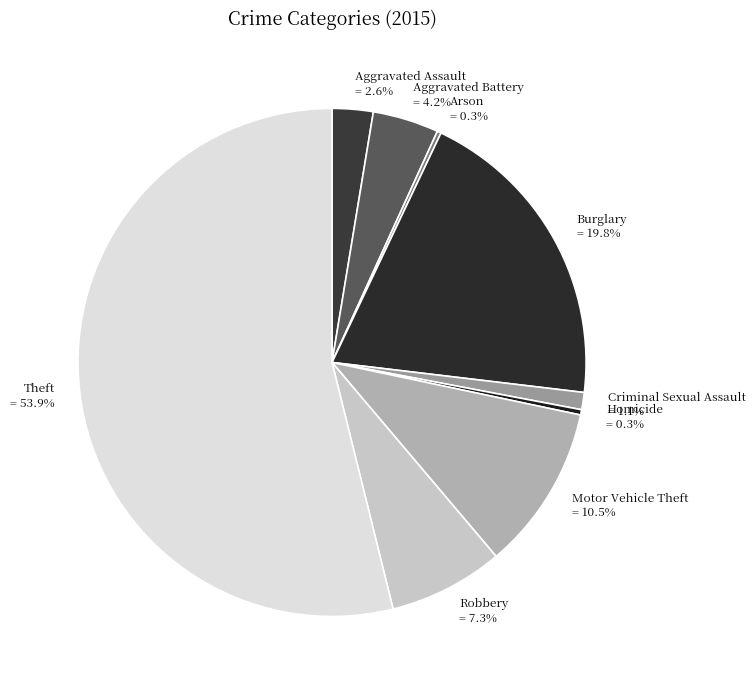

What is the largest slice in the pie chart?

Theft